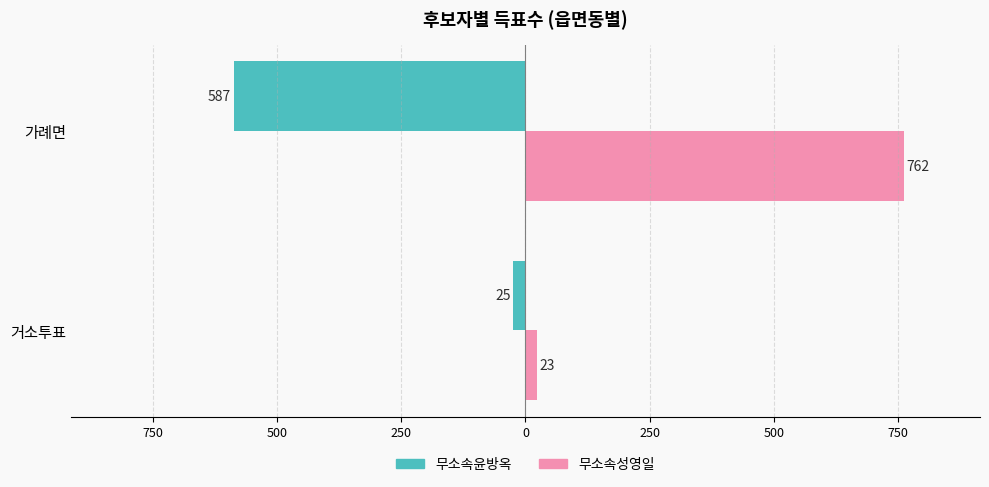

Reading left to right, list all the values displayed in this chart.

무소속윤방옥: -25	-587
무소속성영일: 23	762